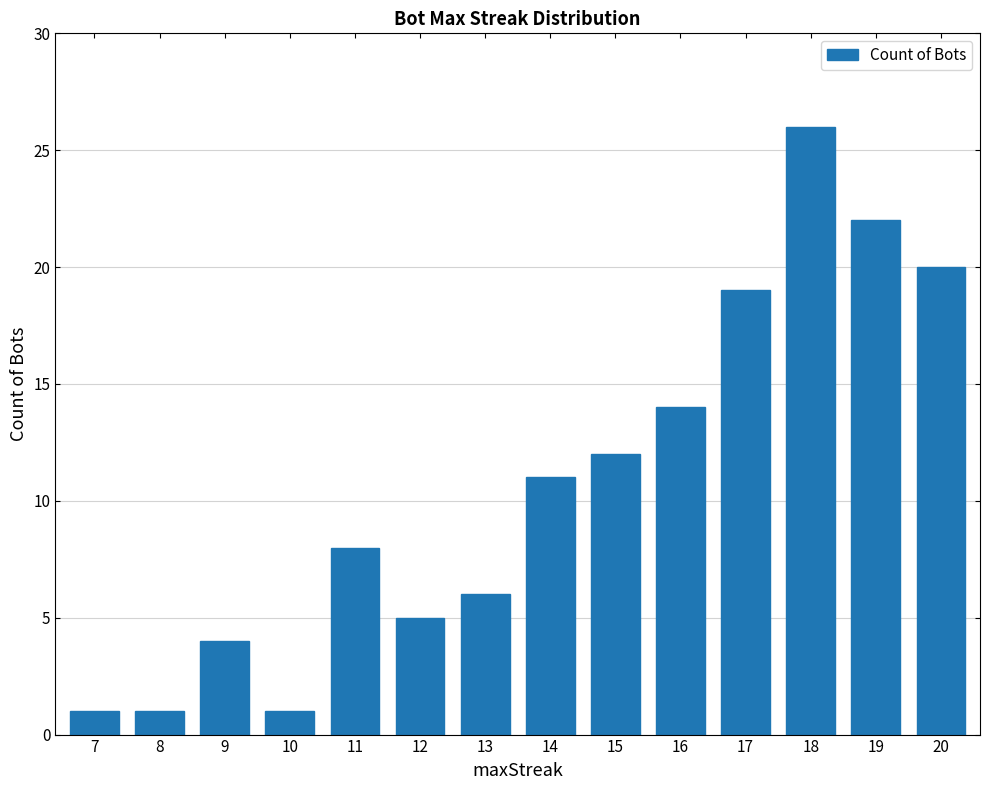

The chart shows a value of 6 at 13. True or false?

True